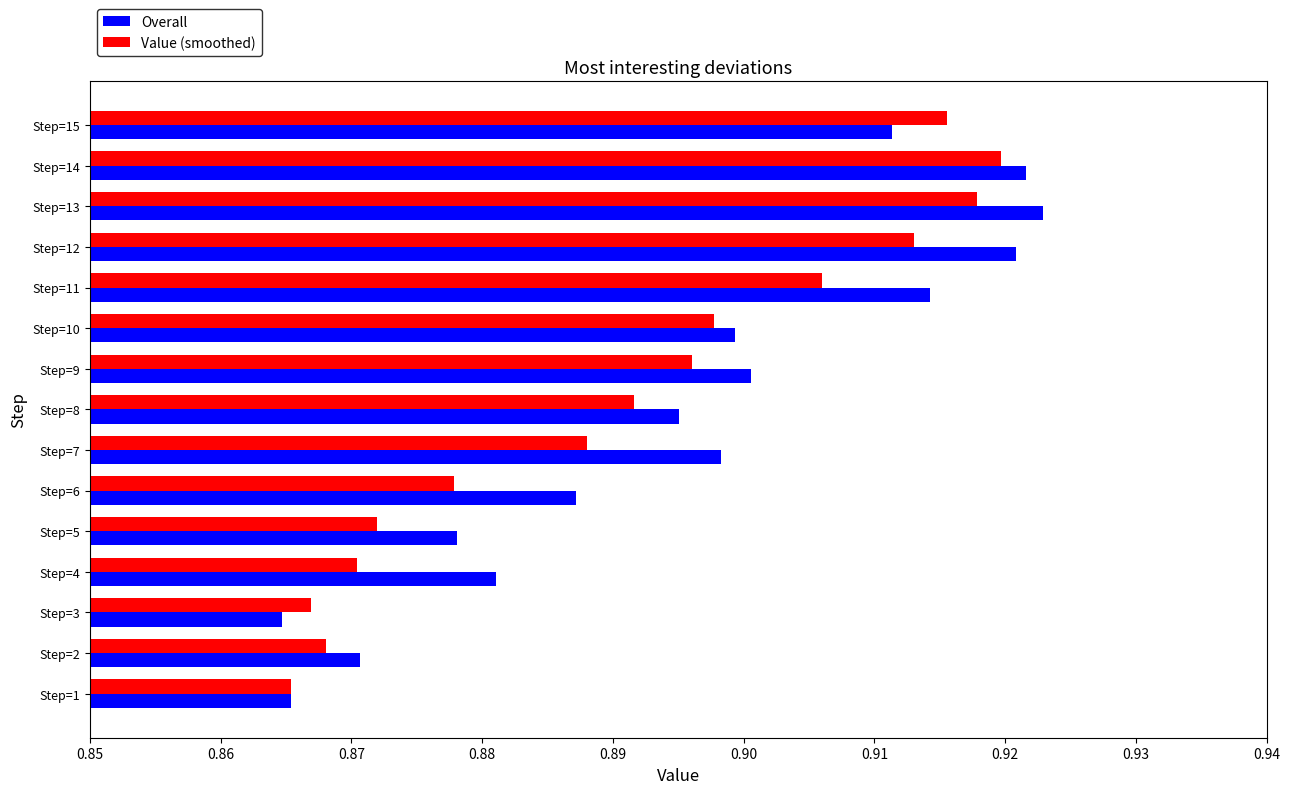

True or false: Overall has a value of 0.9 at Step=11.

True